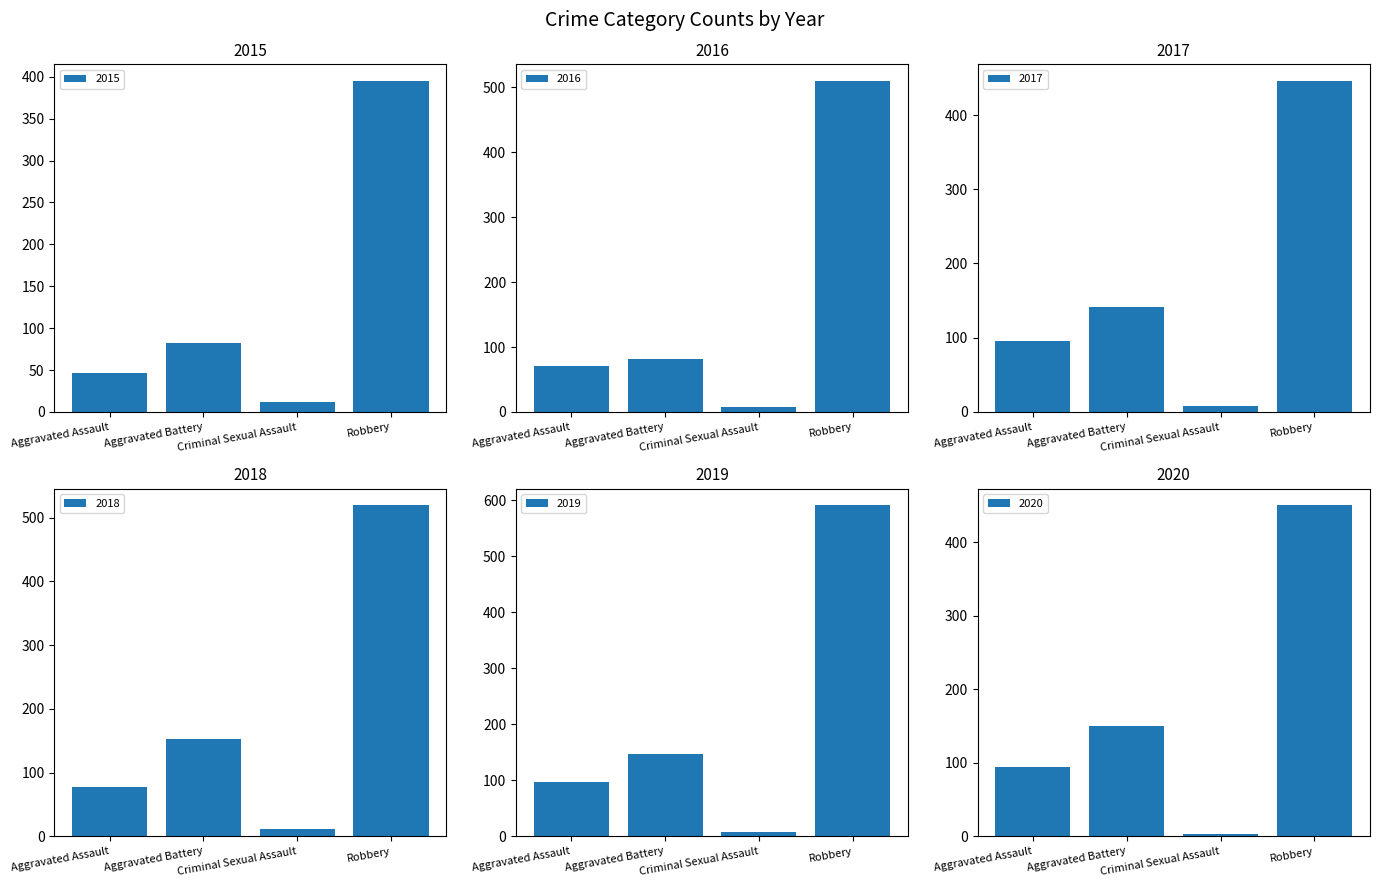

Which series has the largest range (max minus min)?

2019